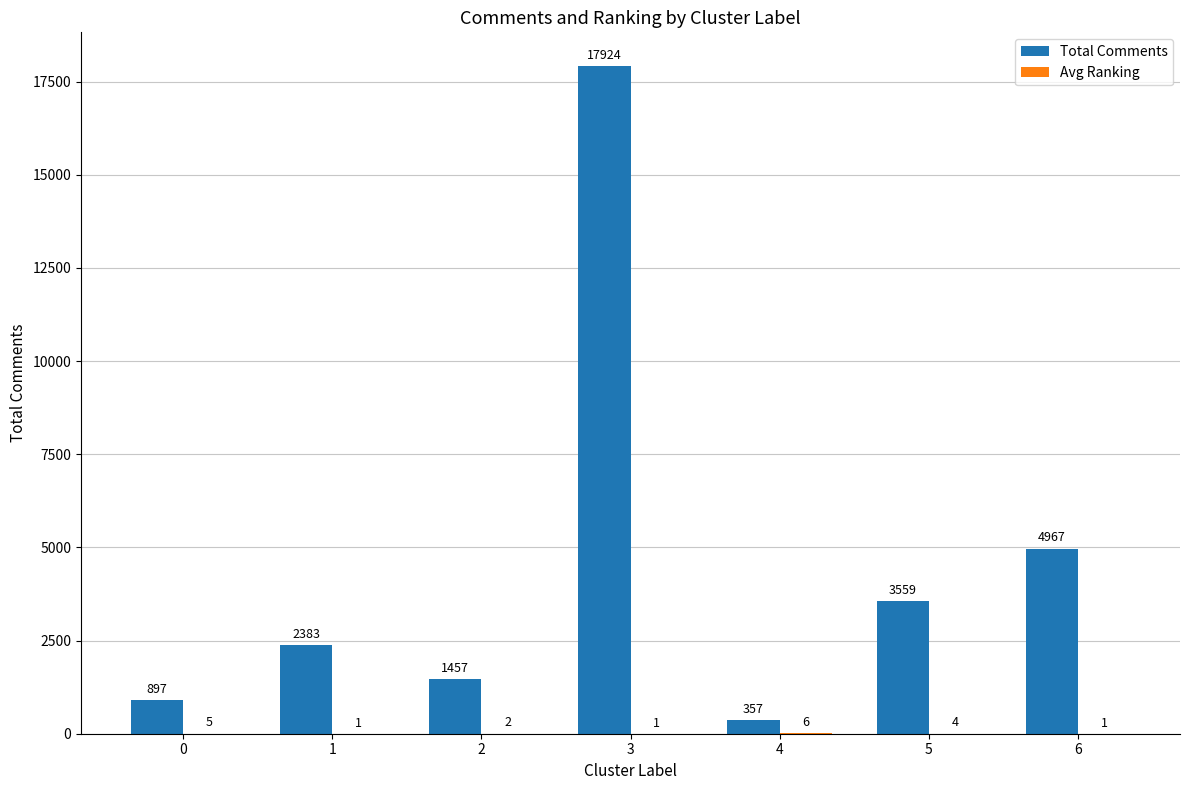

How many data points does each series have?

7